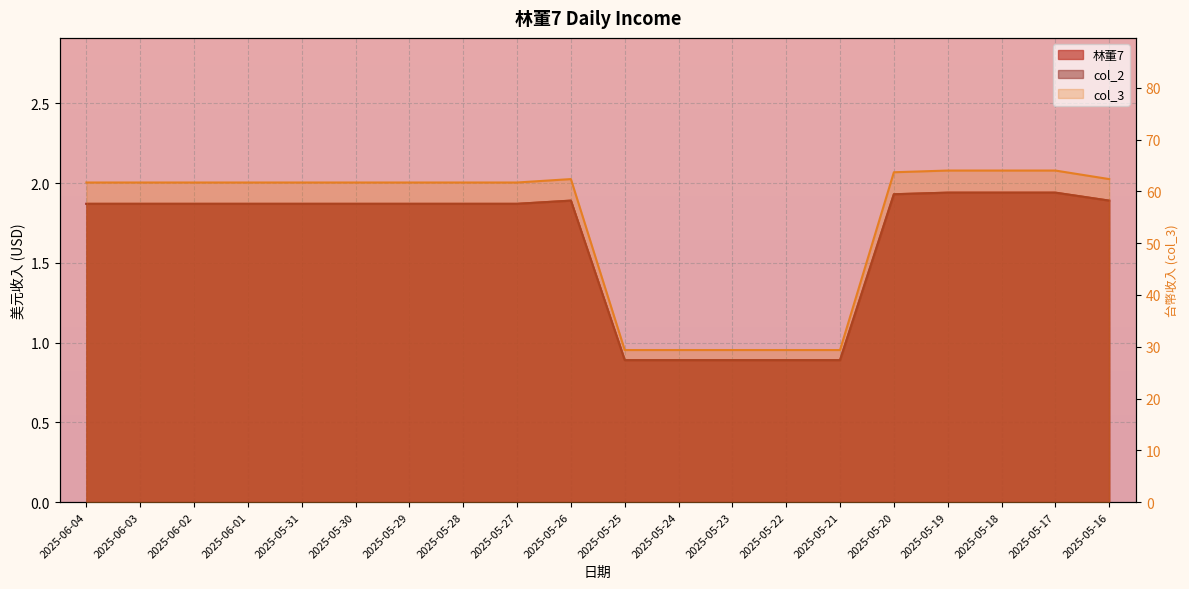

What position from the left is 2025-05-26?

10